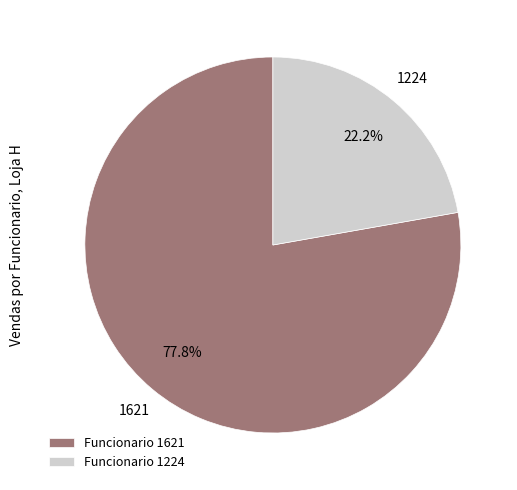

Which category has the smallest portion of the pie?

Funcionario 1224